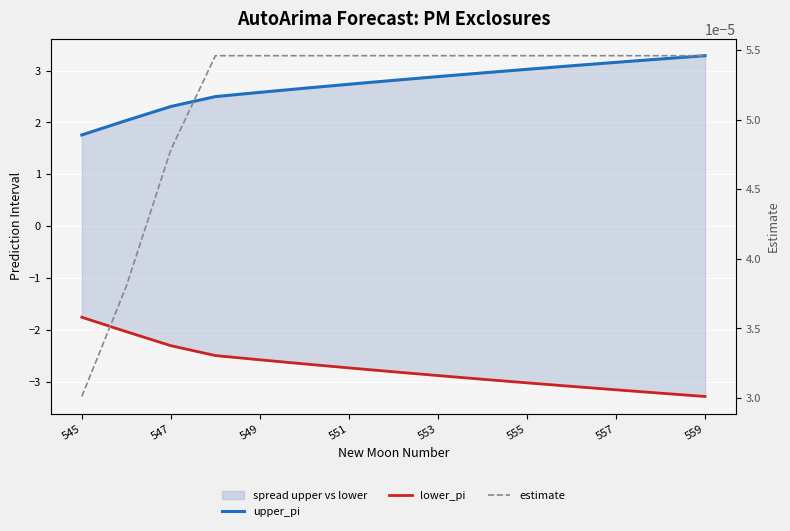

How many data points in lower_pi are above -2?

1